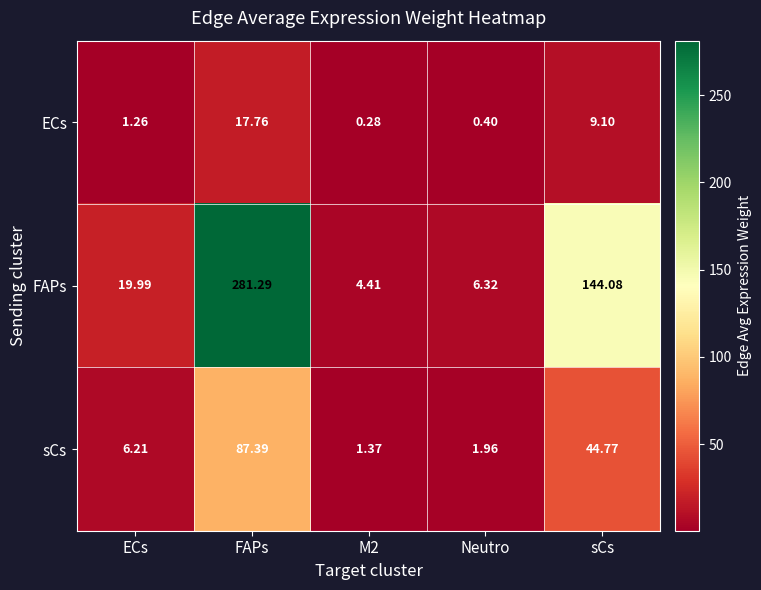

Which category has the highest value in the ECs series?

FAPs